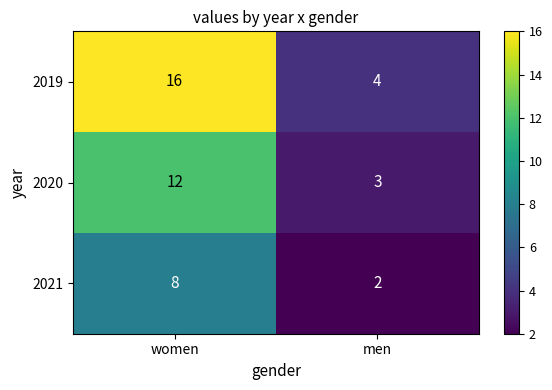

What is the difference between the maximum and minimum values in the 2019 series?

12